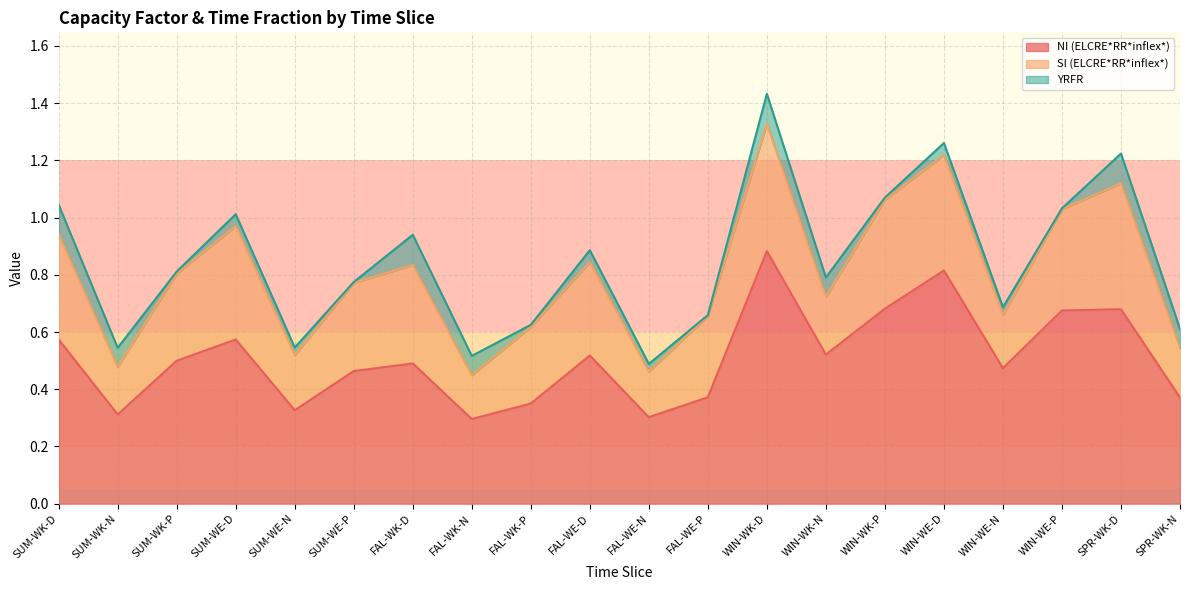

The YRFR series shows 0.0 at WIN-WE-N. True or false?

False